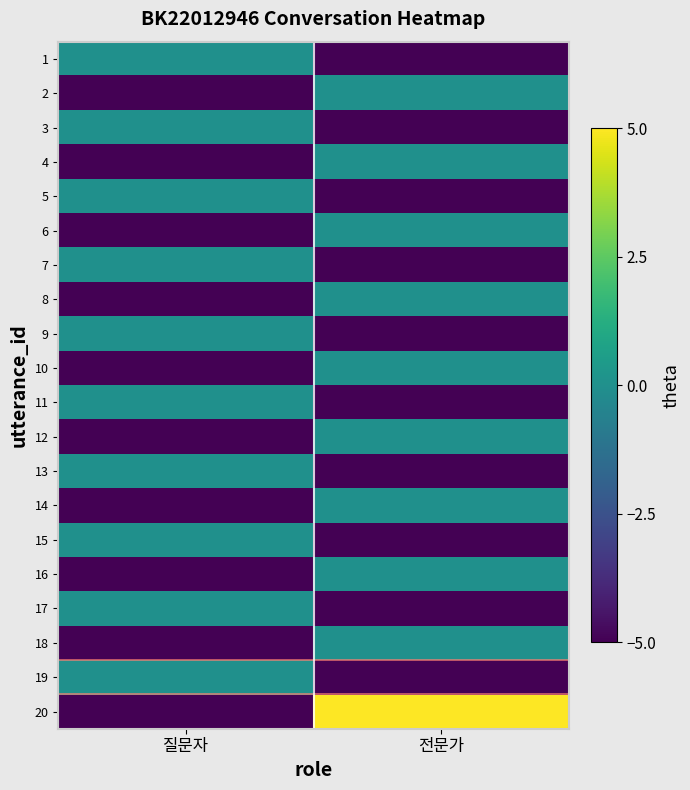

What is the difference between the highest and lowest values at 질문자?

25